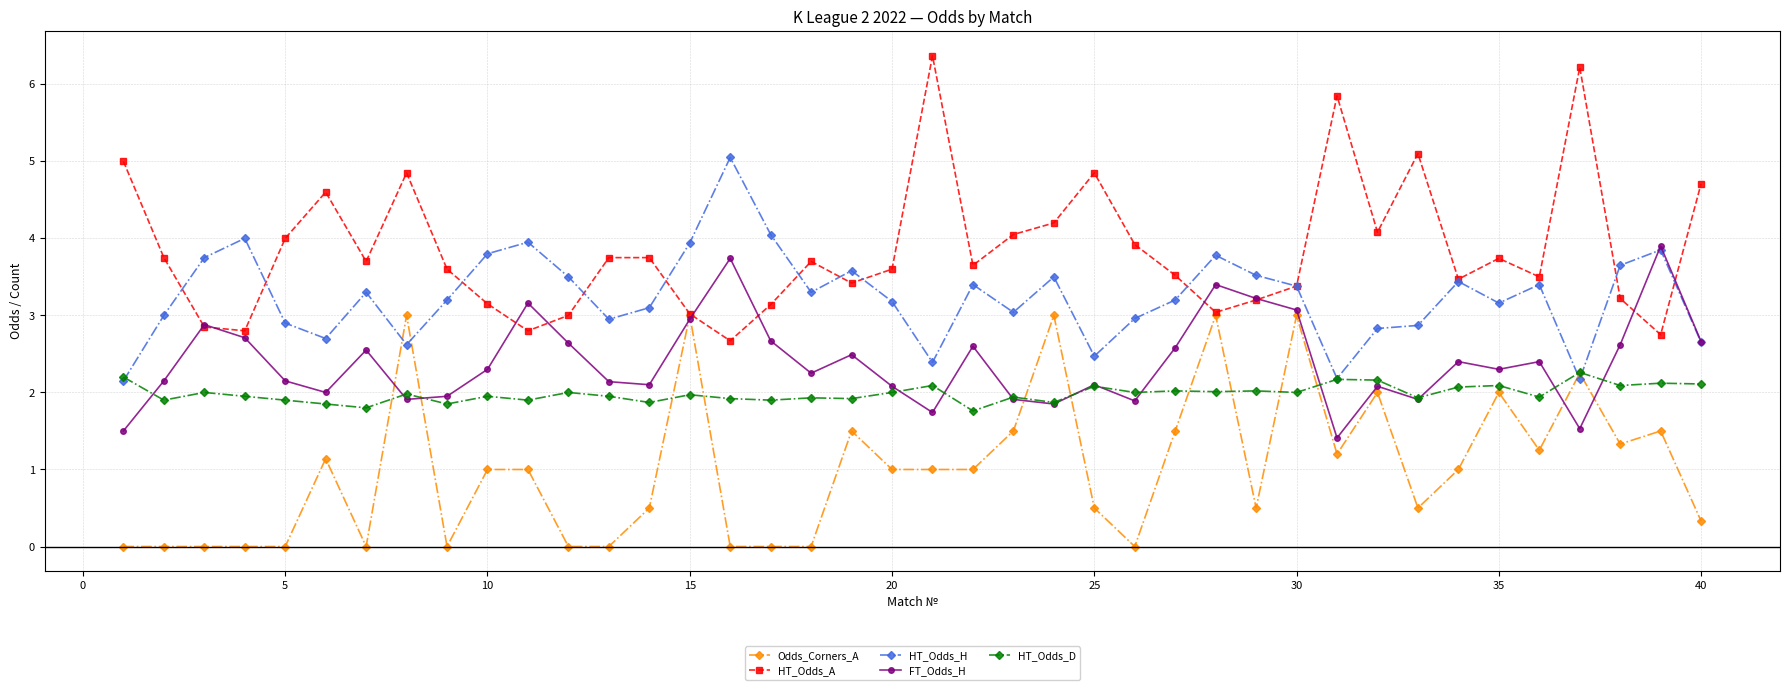

List the series in order of their peak value, lowest first.

HT_Odds_D, Odds_Corners_A, FT_Odds_H, HT_Odds_H, HT_Odds_A